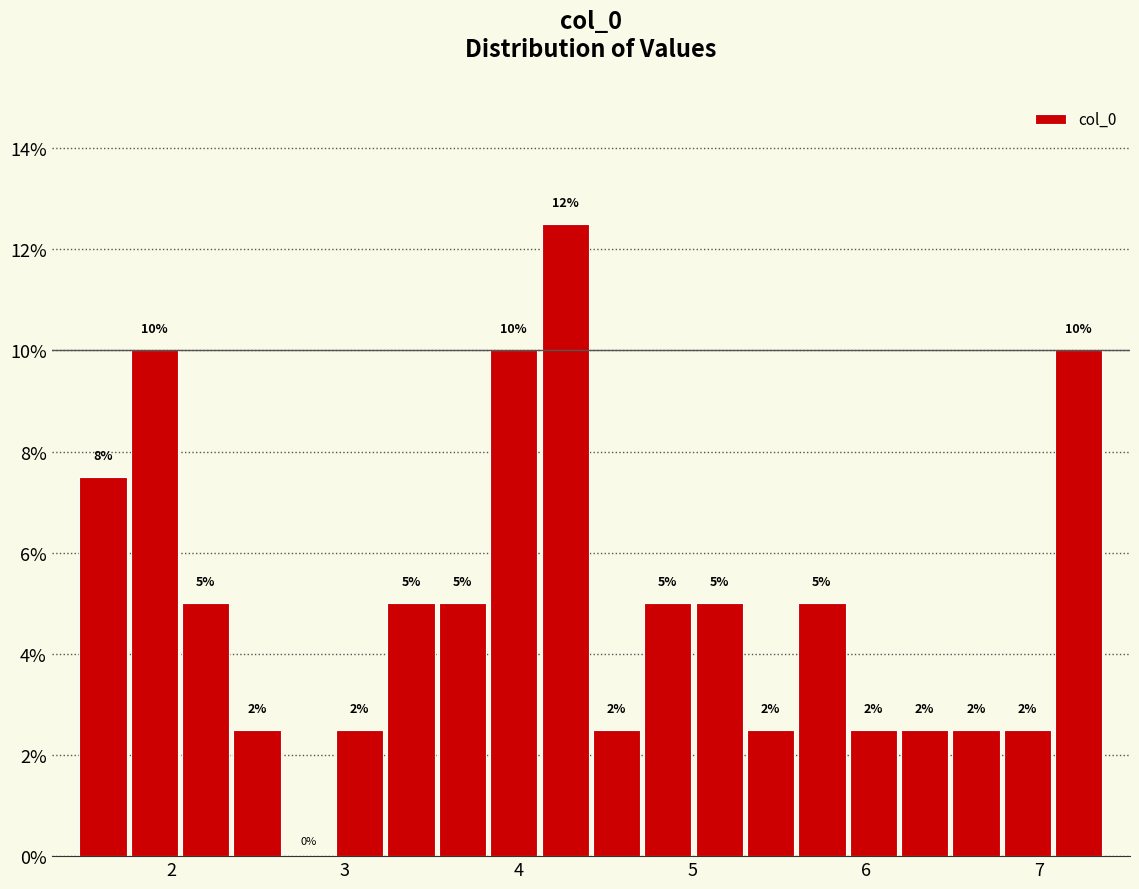

Around what value on the x-axis is the tallest bar? Give the approximate position of its centre, as read against the axis.

4.3